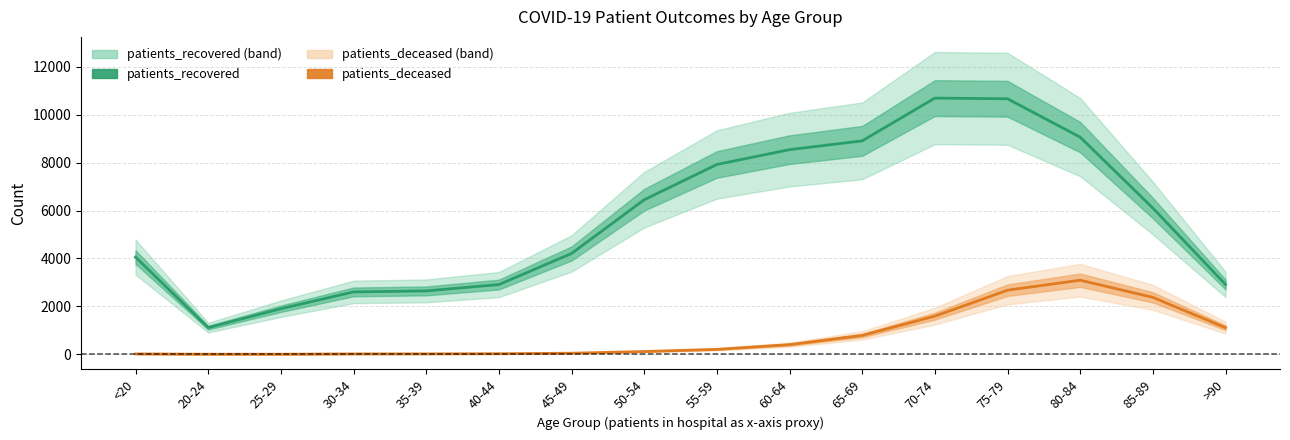

How many lines are shown in the chart?

2